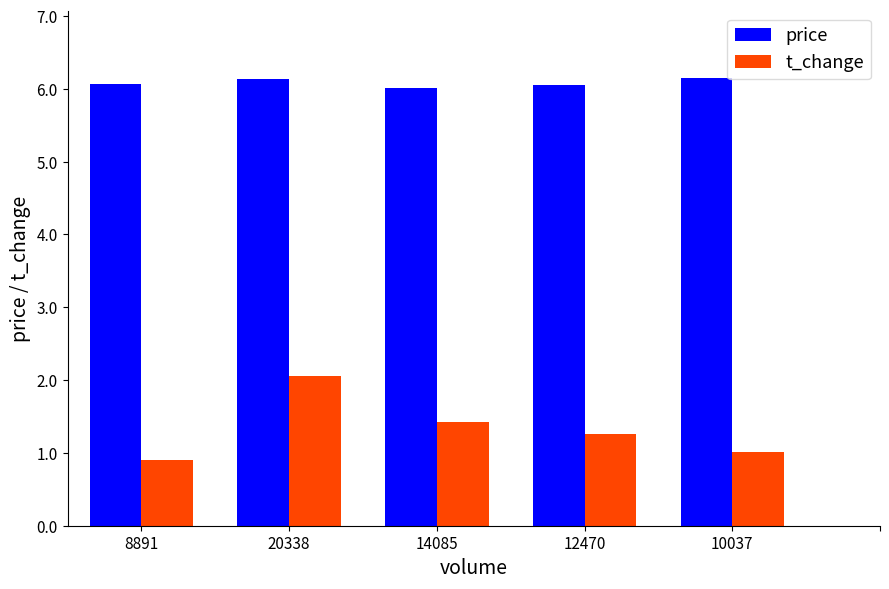

At 12470, list the series in order from largest to smallest.

price, t_change